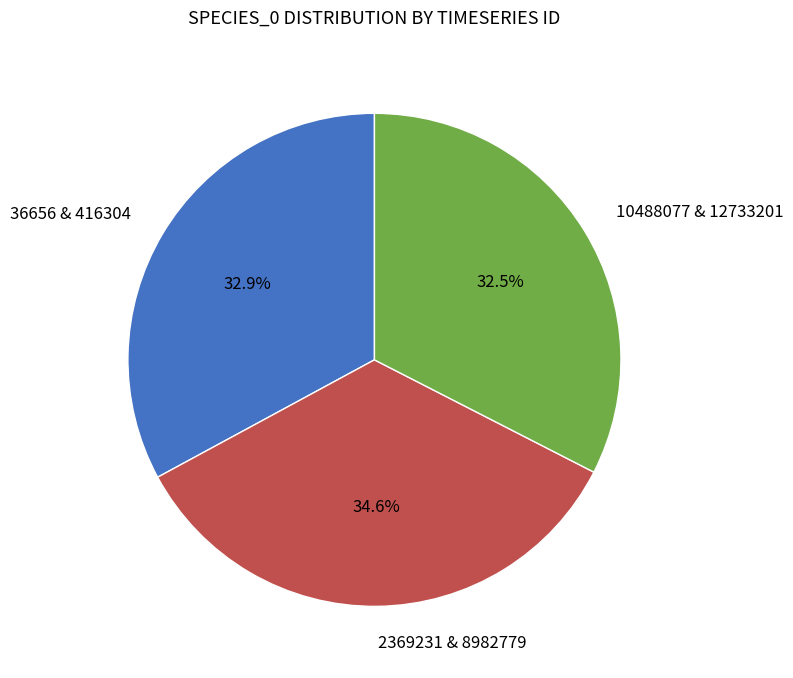

Does 36656 & 416304 represent more than half of the total?

No